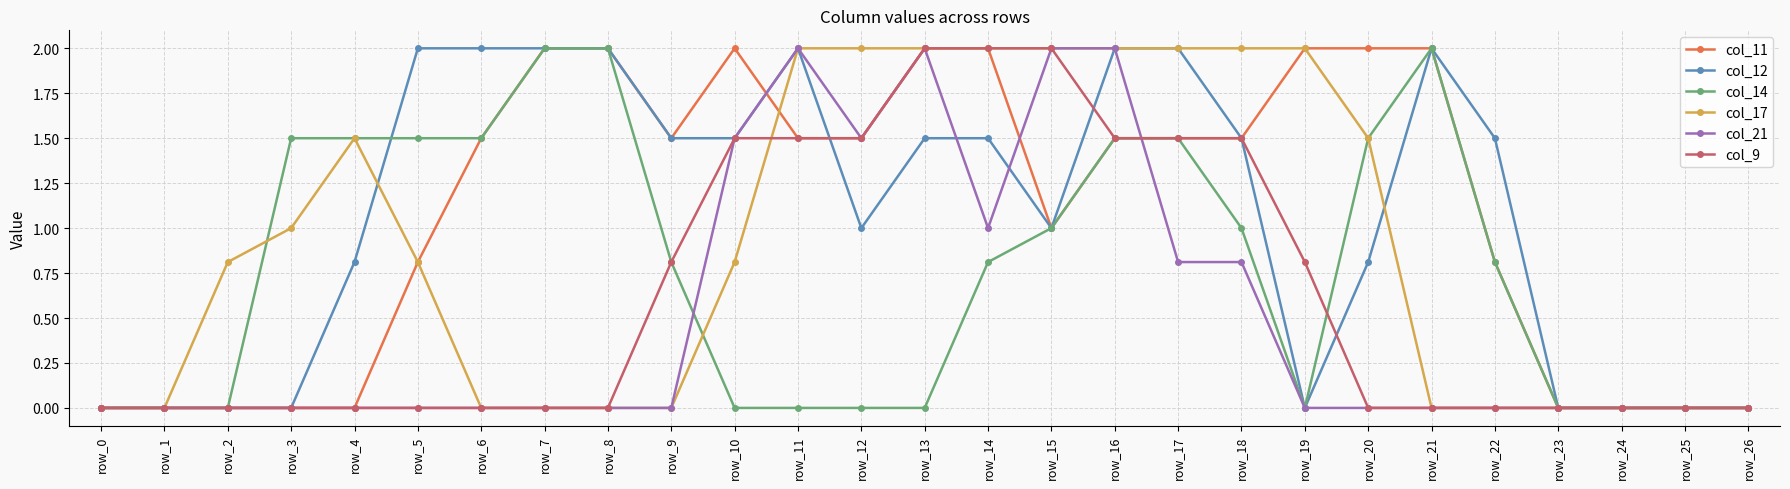

Is the value of col_12 at row_10 greater than the value of col_11 at row_5?

Yes